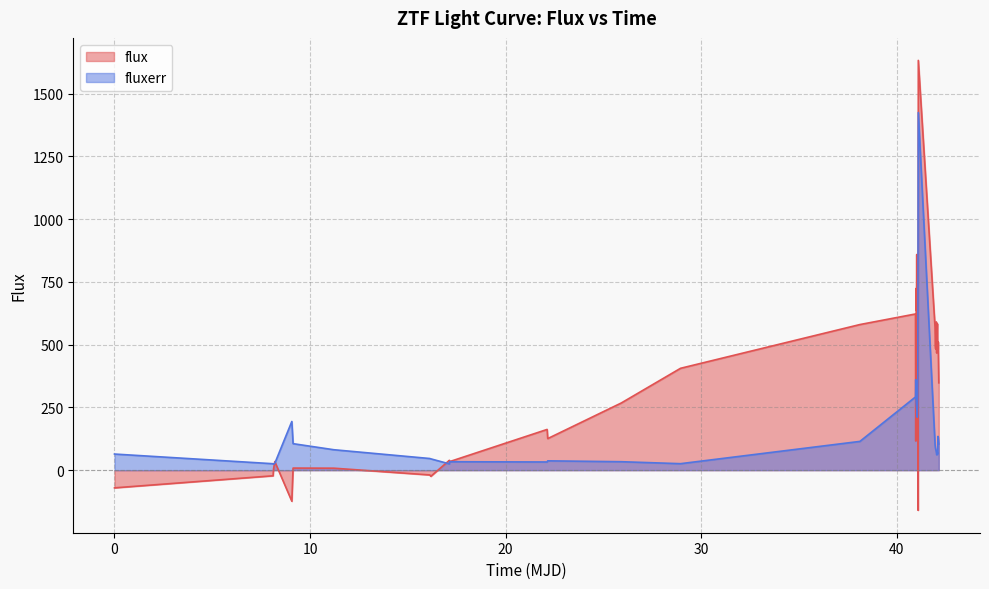

How many series are shown in this chart?

2